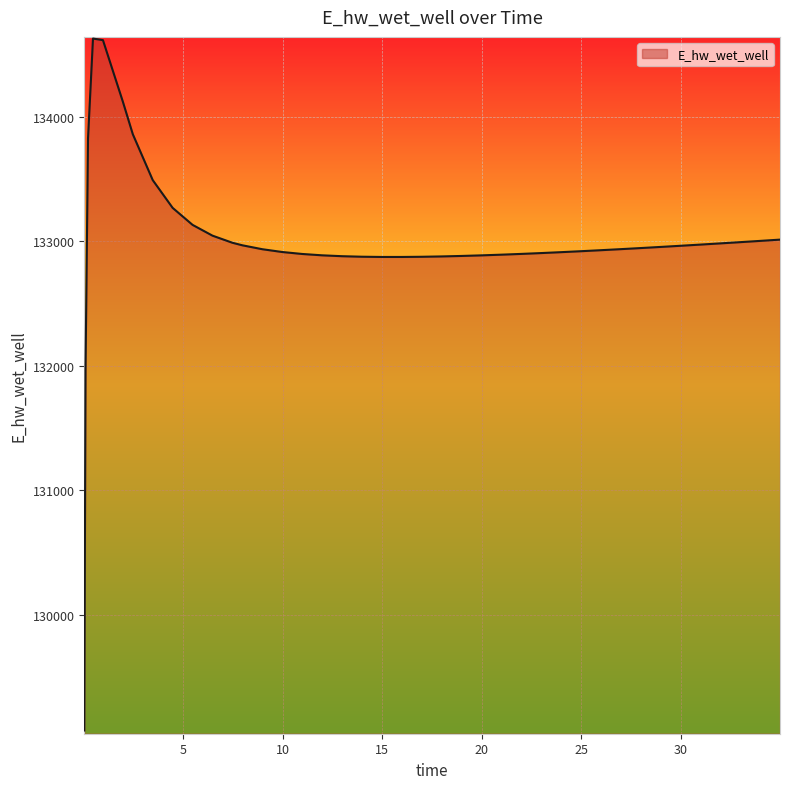

Does the chart display data point markers on the line(s)?

No